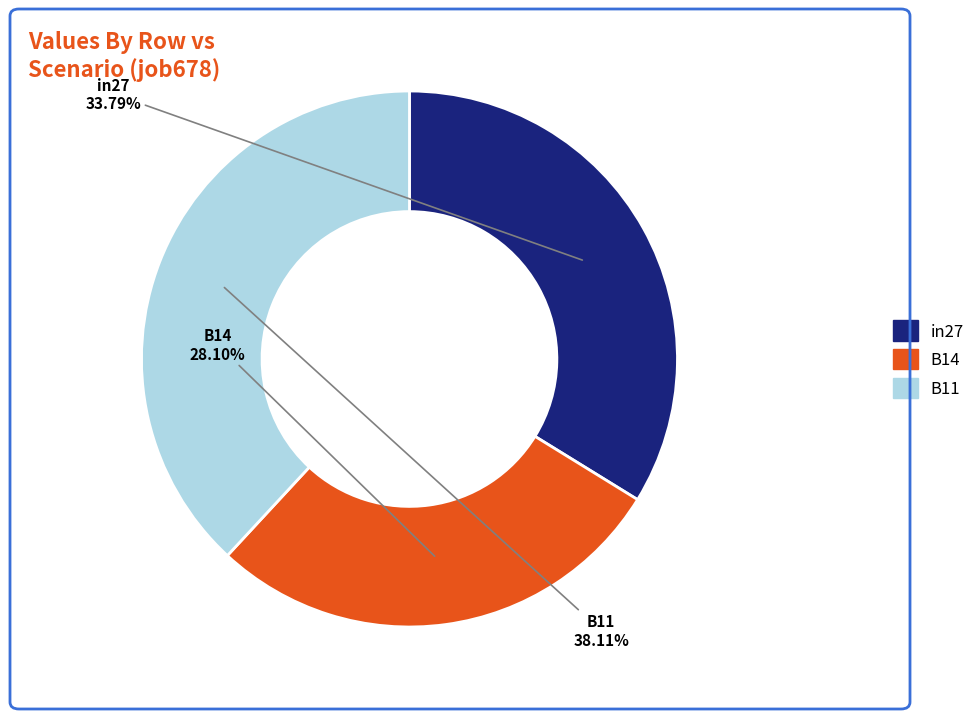

Which has a higher value, B14 or in27?

in27